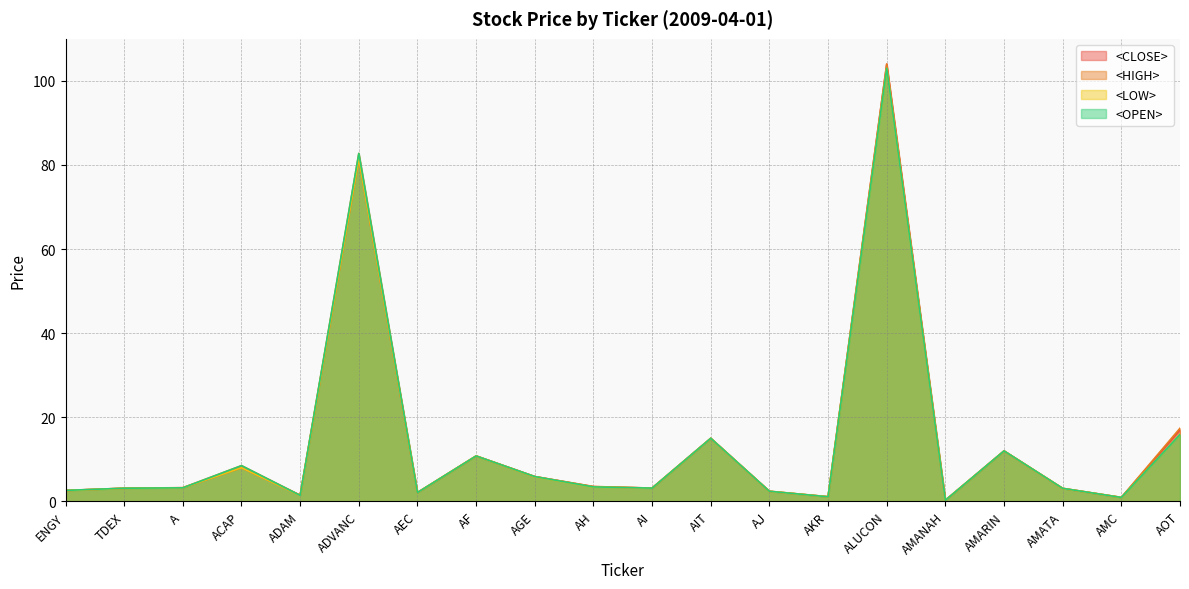

The value of <LOW> at AGE is 5.8. True or false?

True